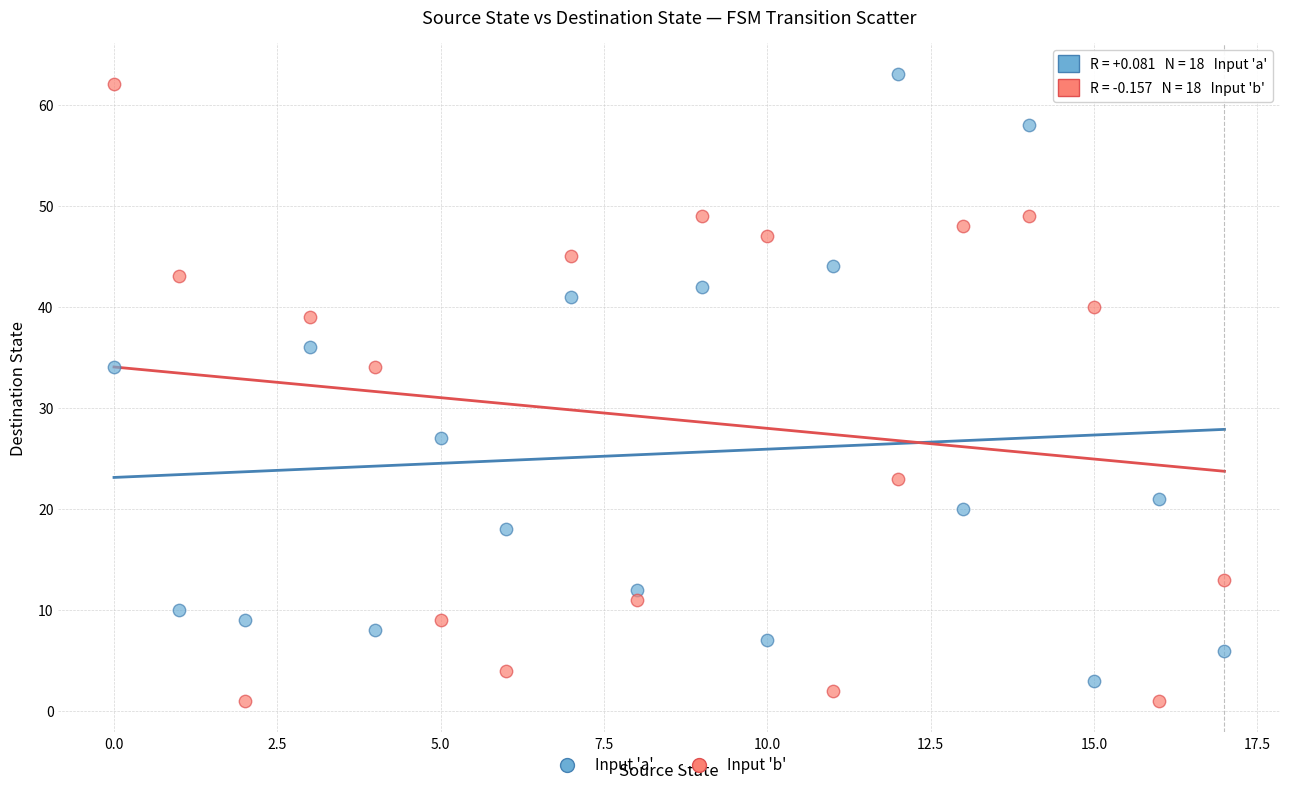

Which series reaches the minimum Y coordinate?

Input 'b'